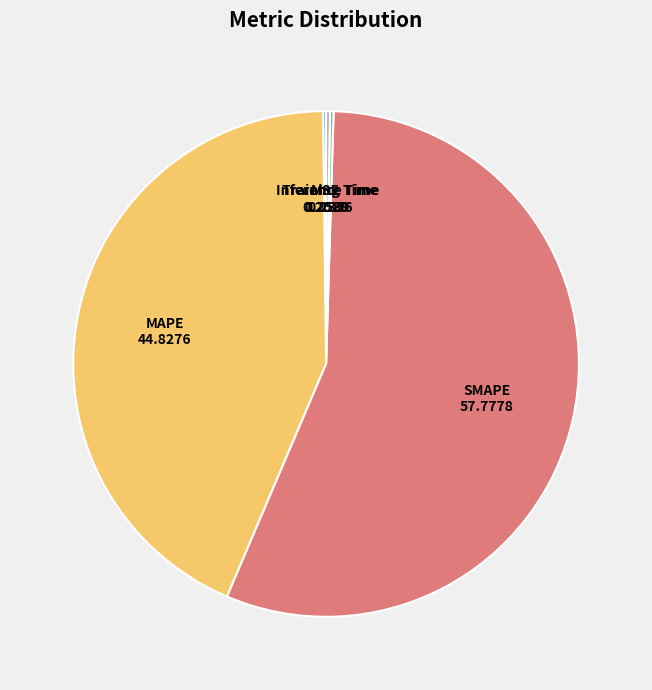

Does SMAPE represent more than half of the total?

Yes